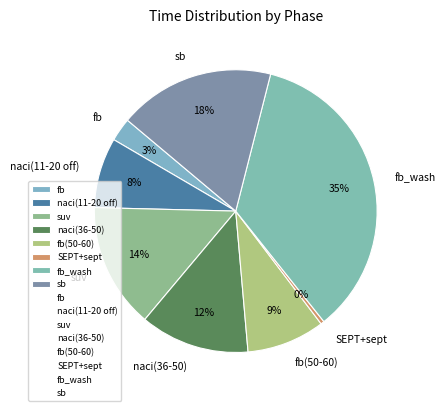

Between naci(36-50) and naci(11-20 off), which is larger?

naci(36-50)